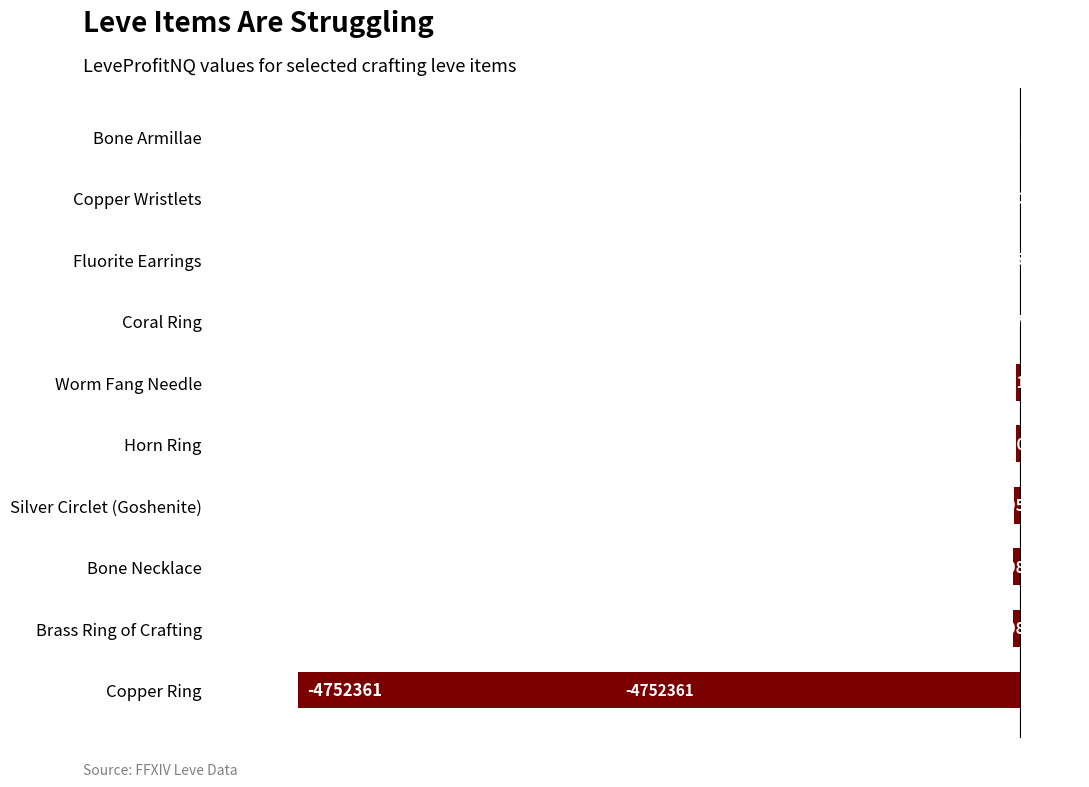

Which label corresponds to the largest value in the chart?

Bone Armillae